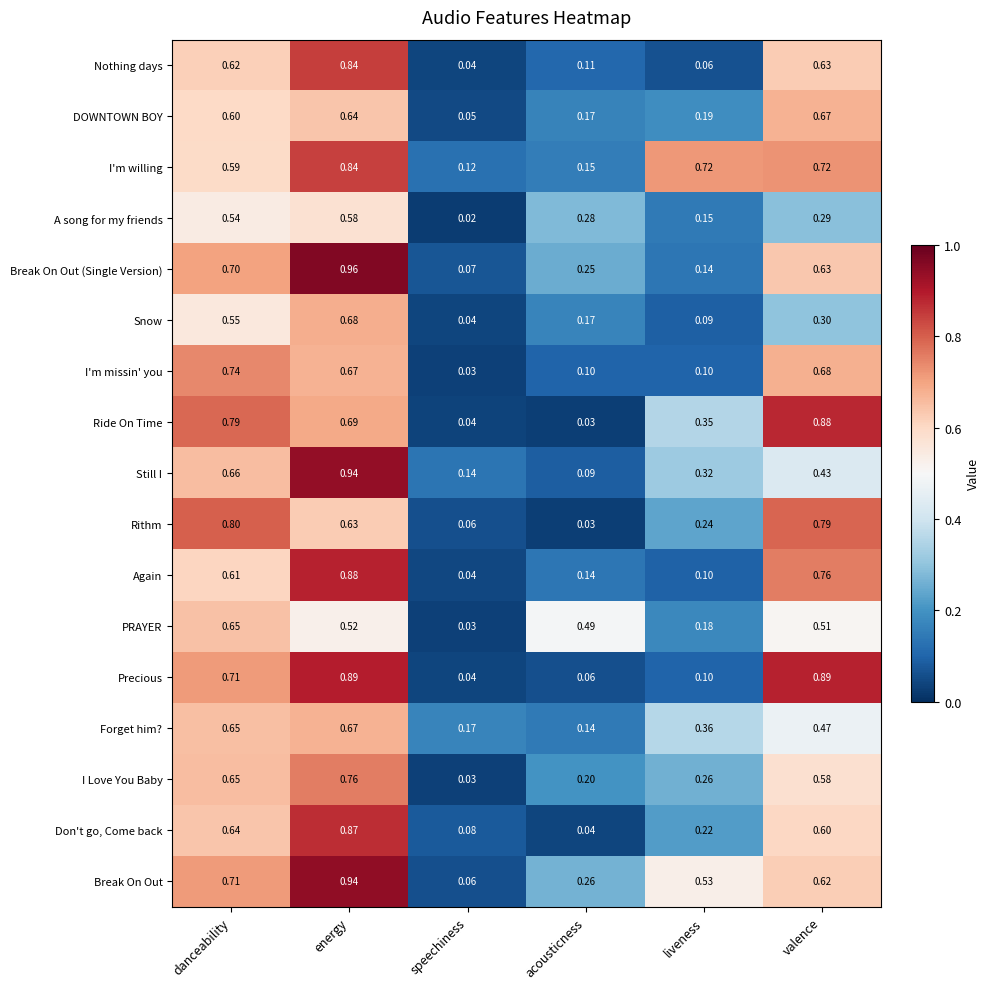

Where is DOWNTOWN BOY nearest to the value 0?

speechiness